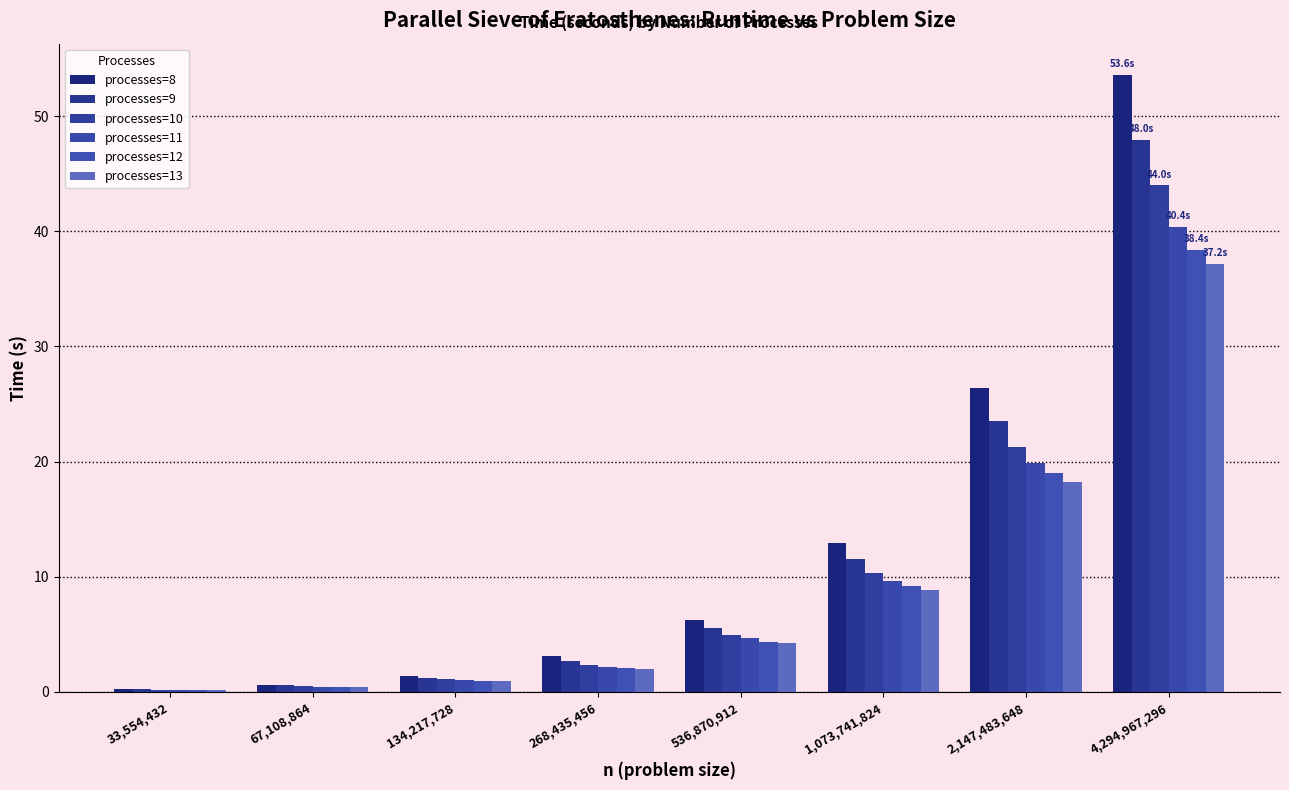

List the series in order of their peak value, highest first.

processes=8, processes=9, processes=10, processes=11, processes=12, processes=13